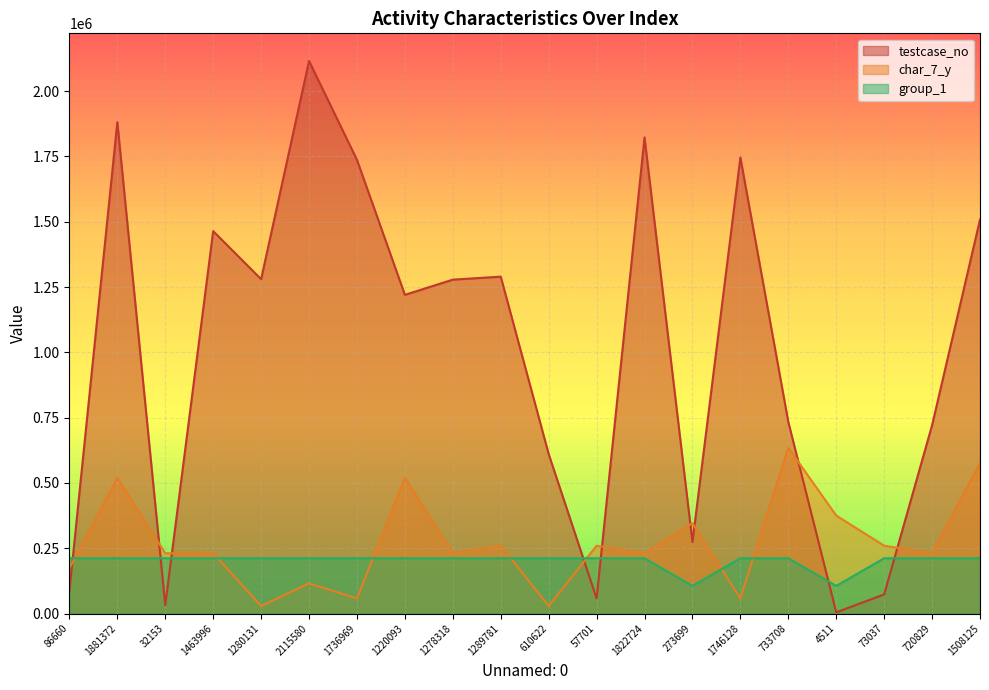

What position from the right is 1822724?

8